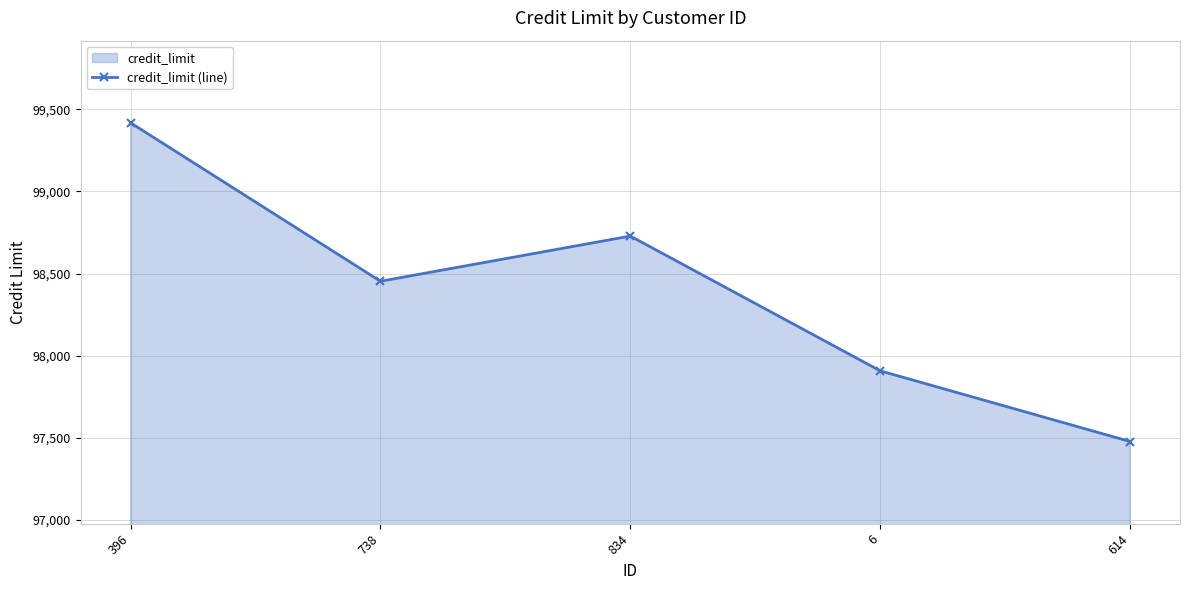

What is the label of the 2nd point from the left?

738